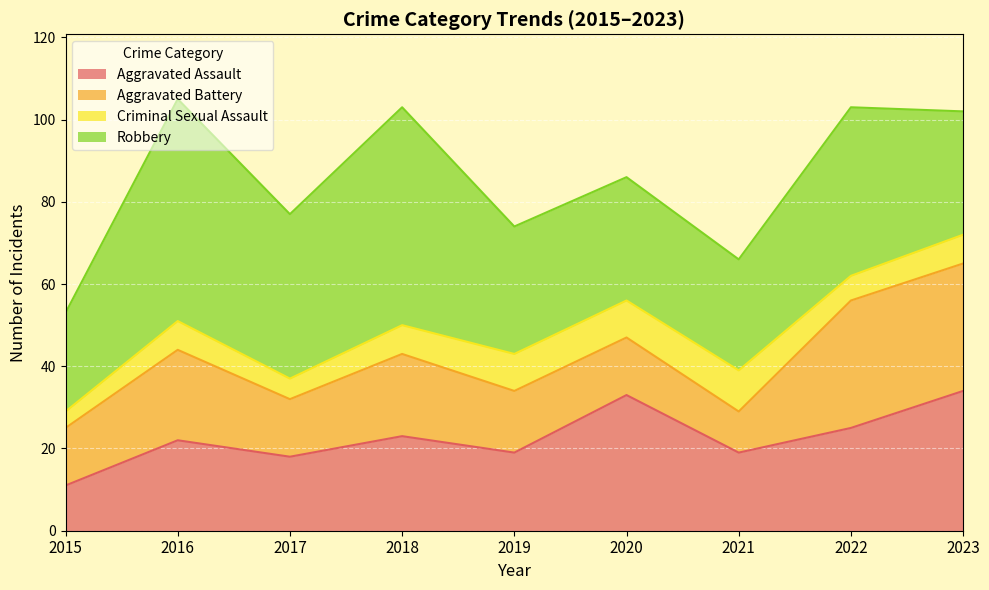

How many lines are shown in the chart?

4